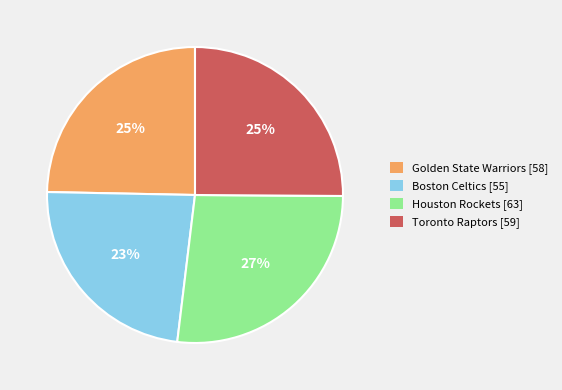

To the nearest percent, what is the average slice percentage?

25%